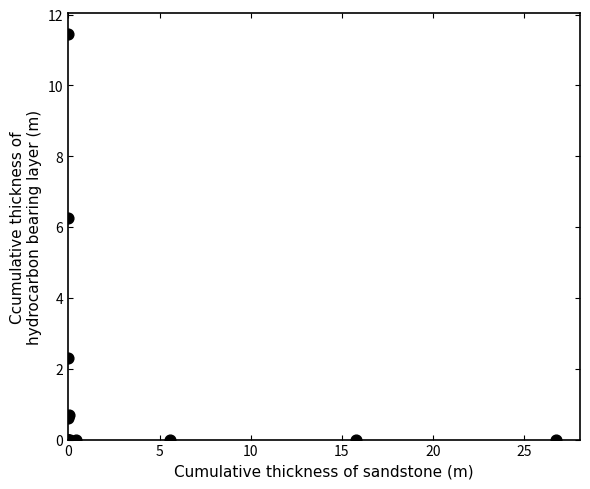

What Y value in the scatter plot is closest to 5?

6.2